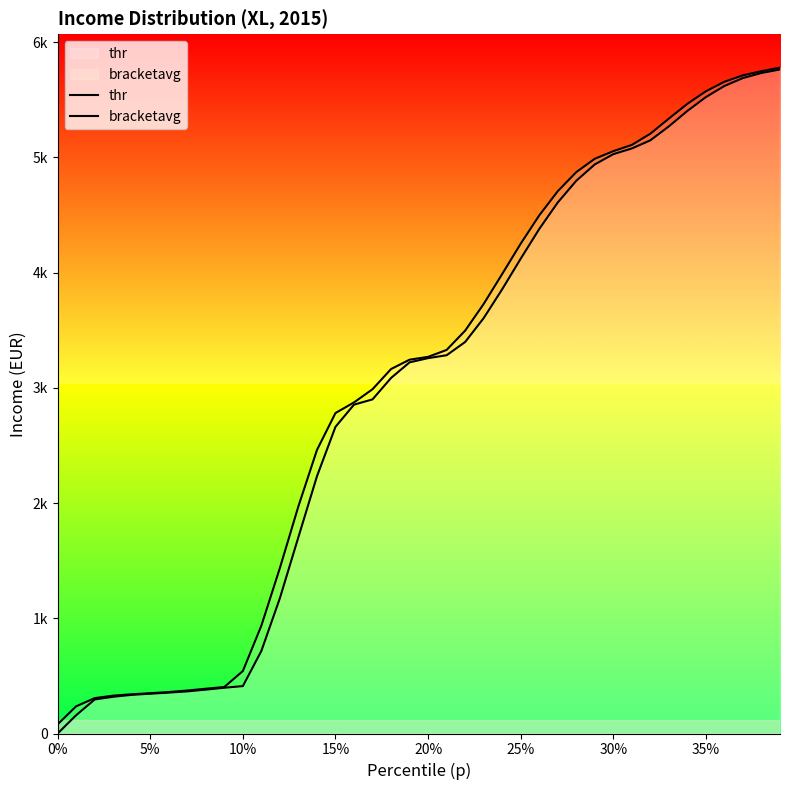

Does the chart display data point markers on the line(s)?

No